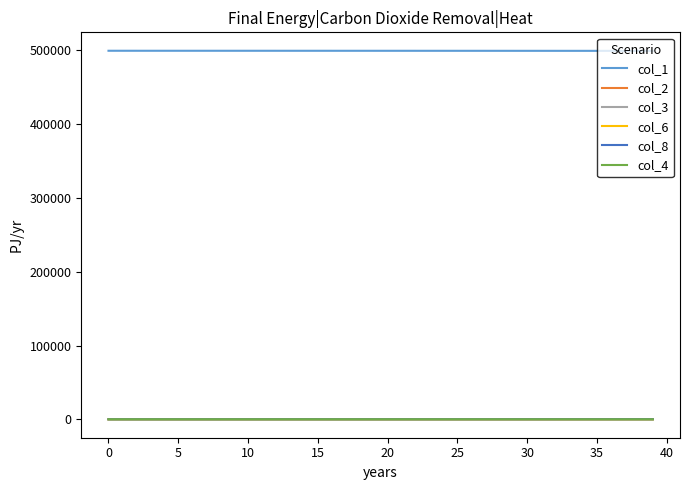

True or false: col_1 and col_2 cross at least once.

False